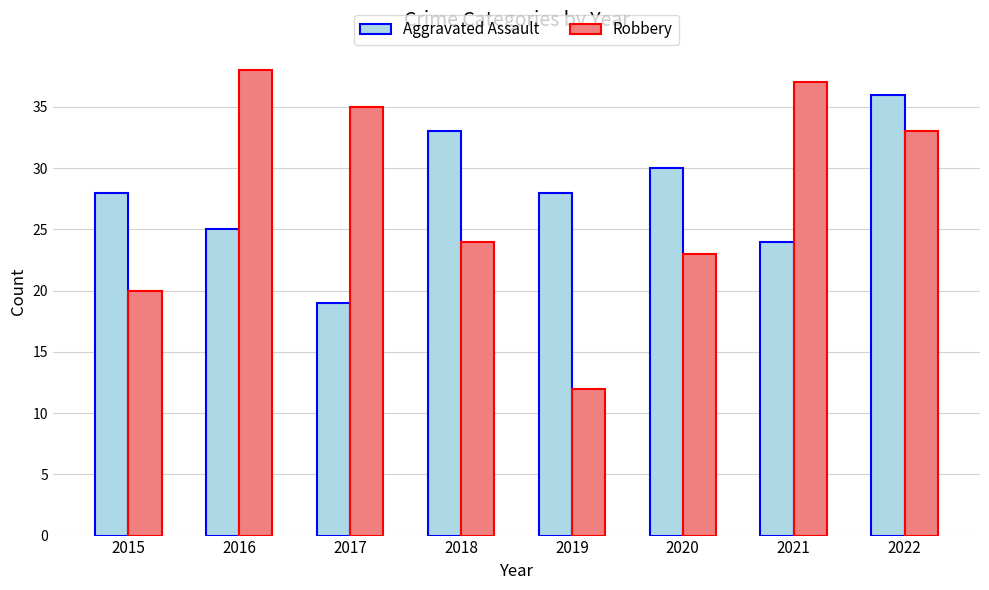

Reading left to right, what are all the values shown in this chart?

Aggravated Assault: 28	25	19	33	28	30	24	36
Robbery: 20	38	35	24	12	23	37	33